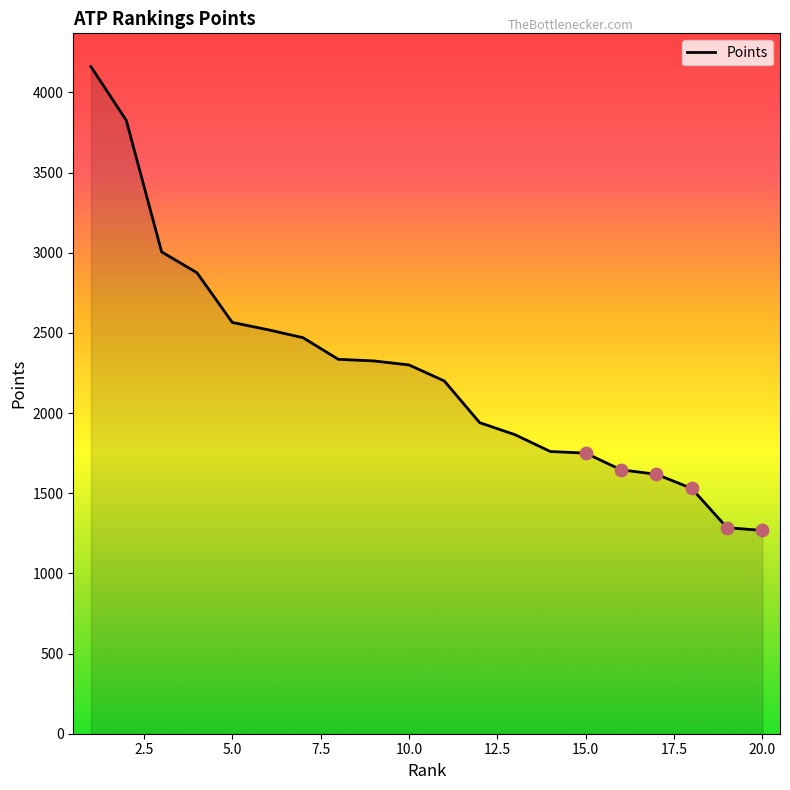

What is the smallest value displayed?

1268